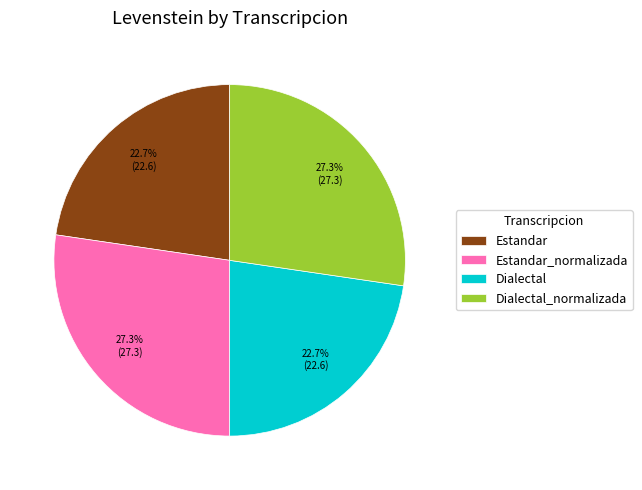

To the nearest percent, what is the difference between the Estandar_normalizada and Dialectal slice percentages?

5%